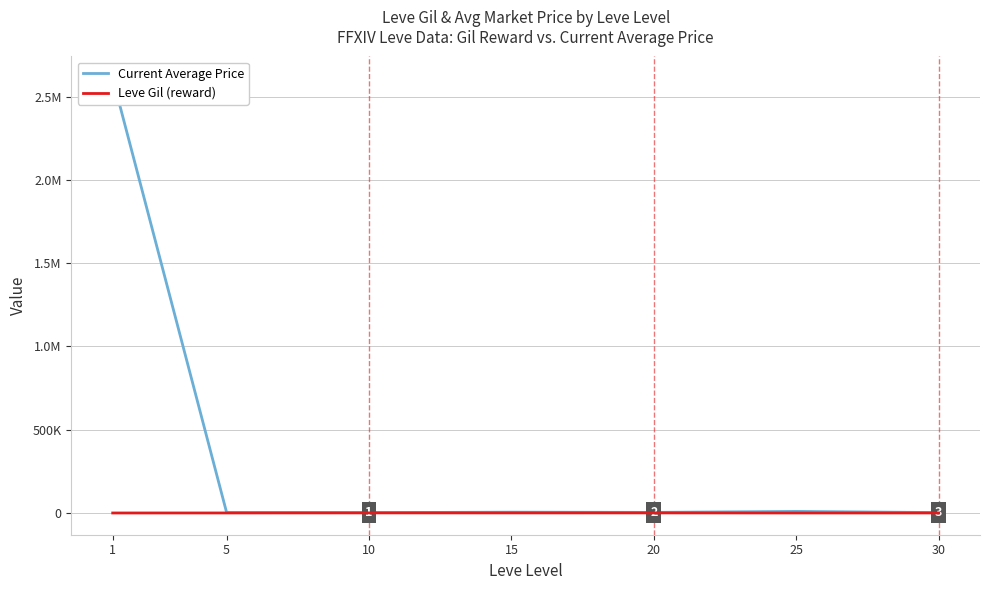

Which series has the widest spread of values?

Current Average Price